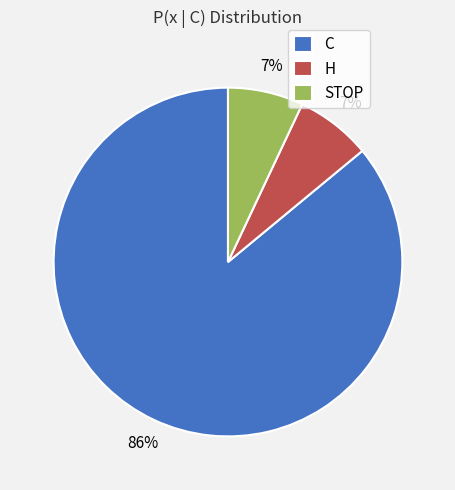

Does H represent more than half of the total?

No